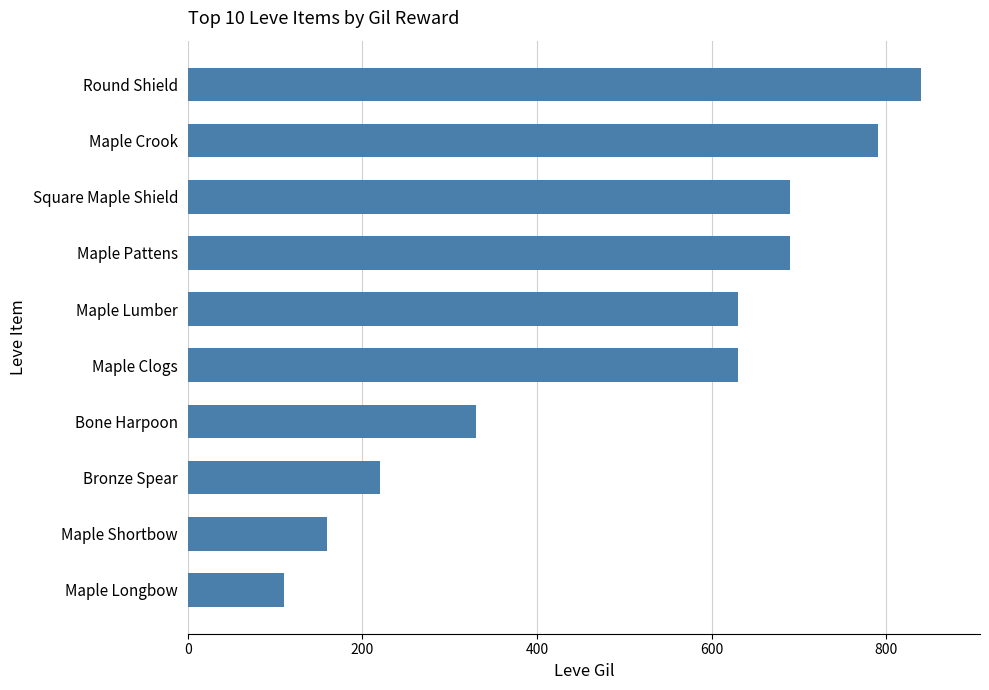

At which label is the value closest to 475?

Bone Harpoon